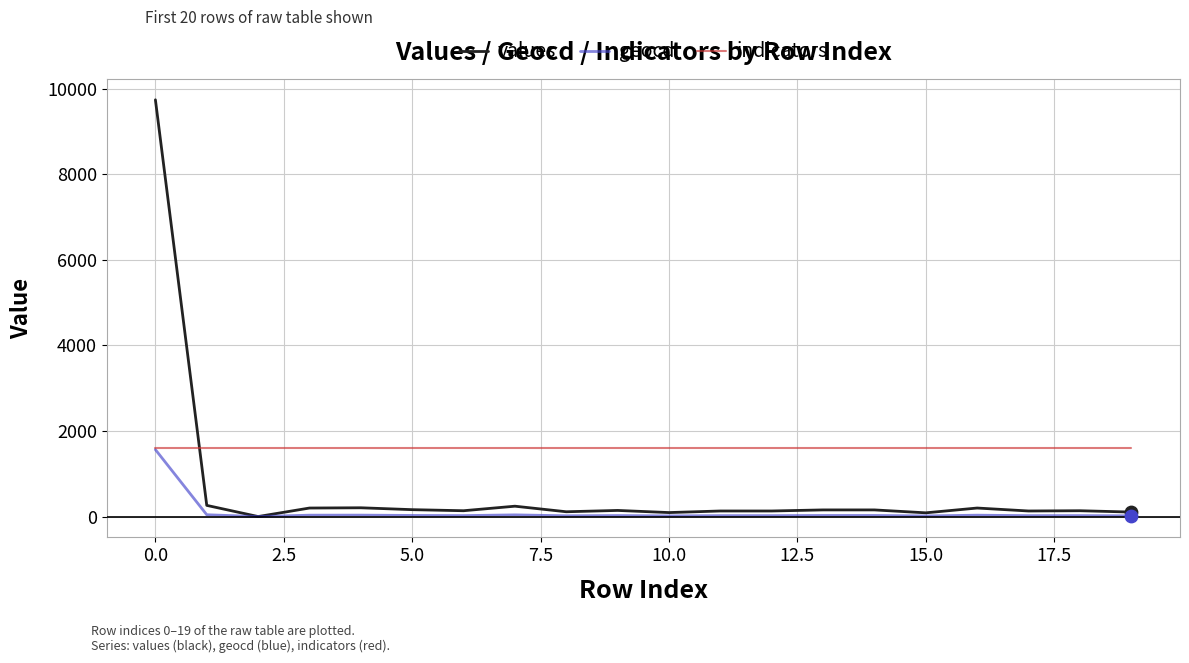

True or false: values and indicators cross at least once.

True